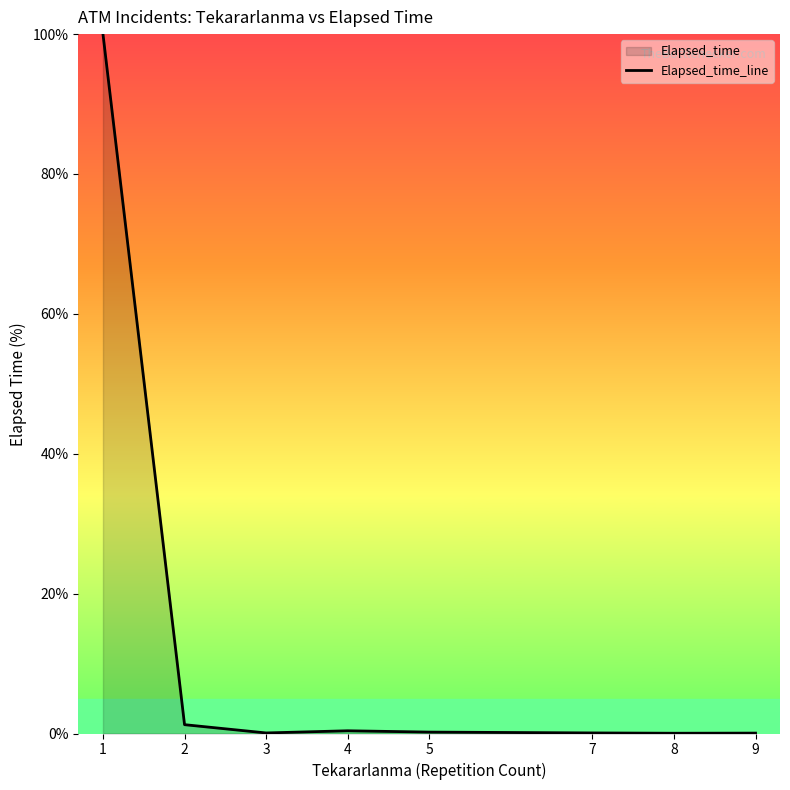

At which label is the value closest to 50?

2